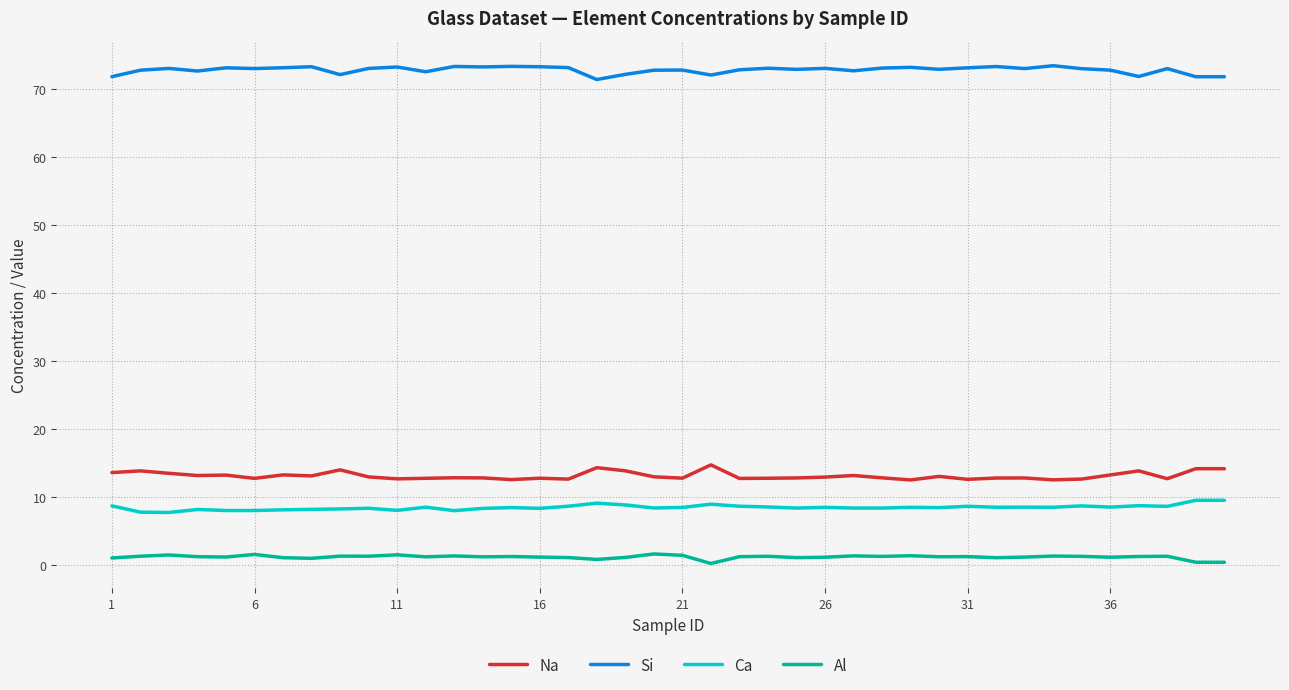

Which series has the largest total across all categories?

Si